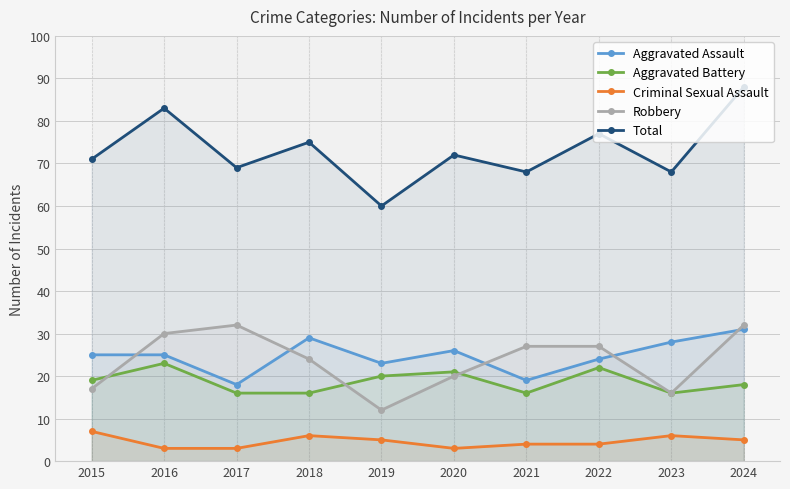

At how many categories does at least one series exceed 28?

10